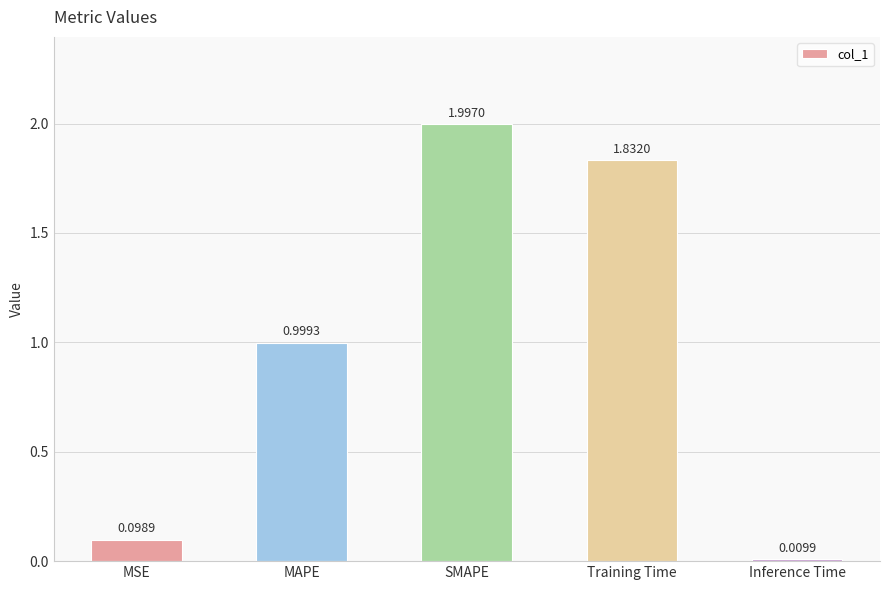

What is the change in value from SMAPE to Training Time?

-0.2